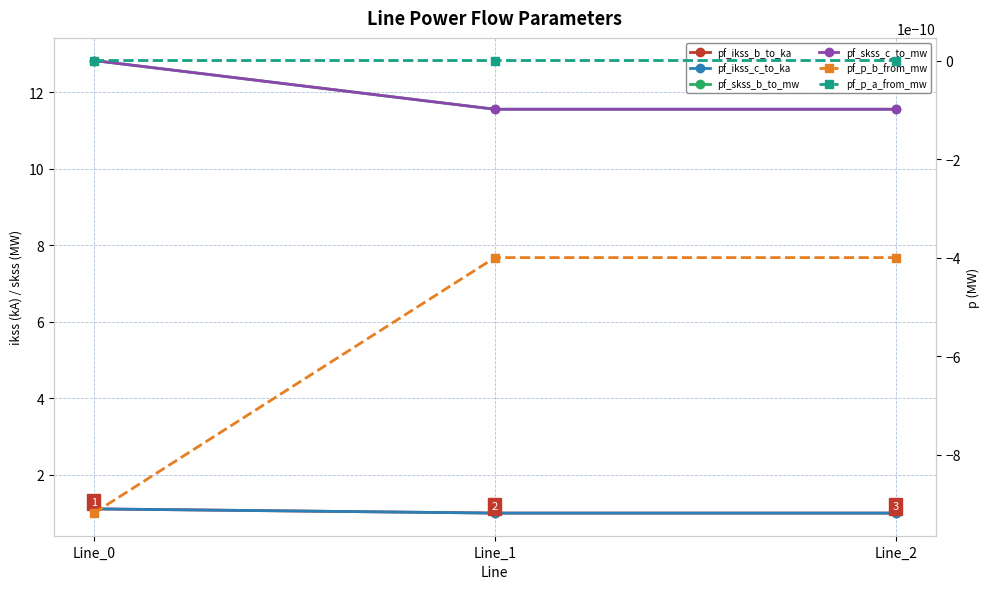

Count the pf_skss_c_to_mw values in the range 11 to 12.

2